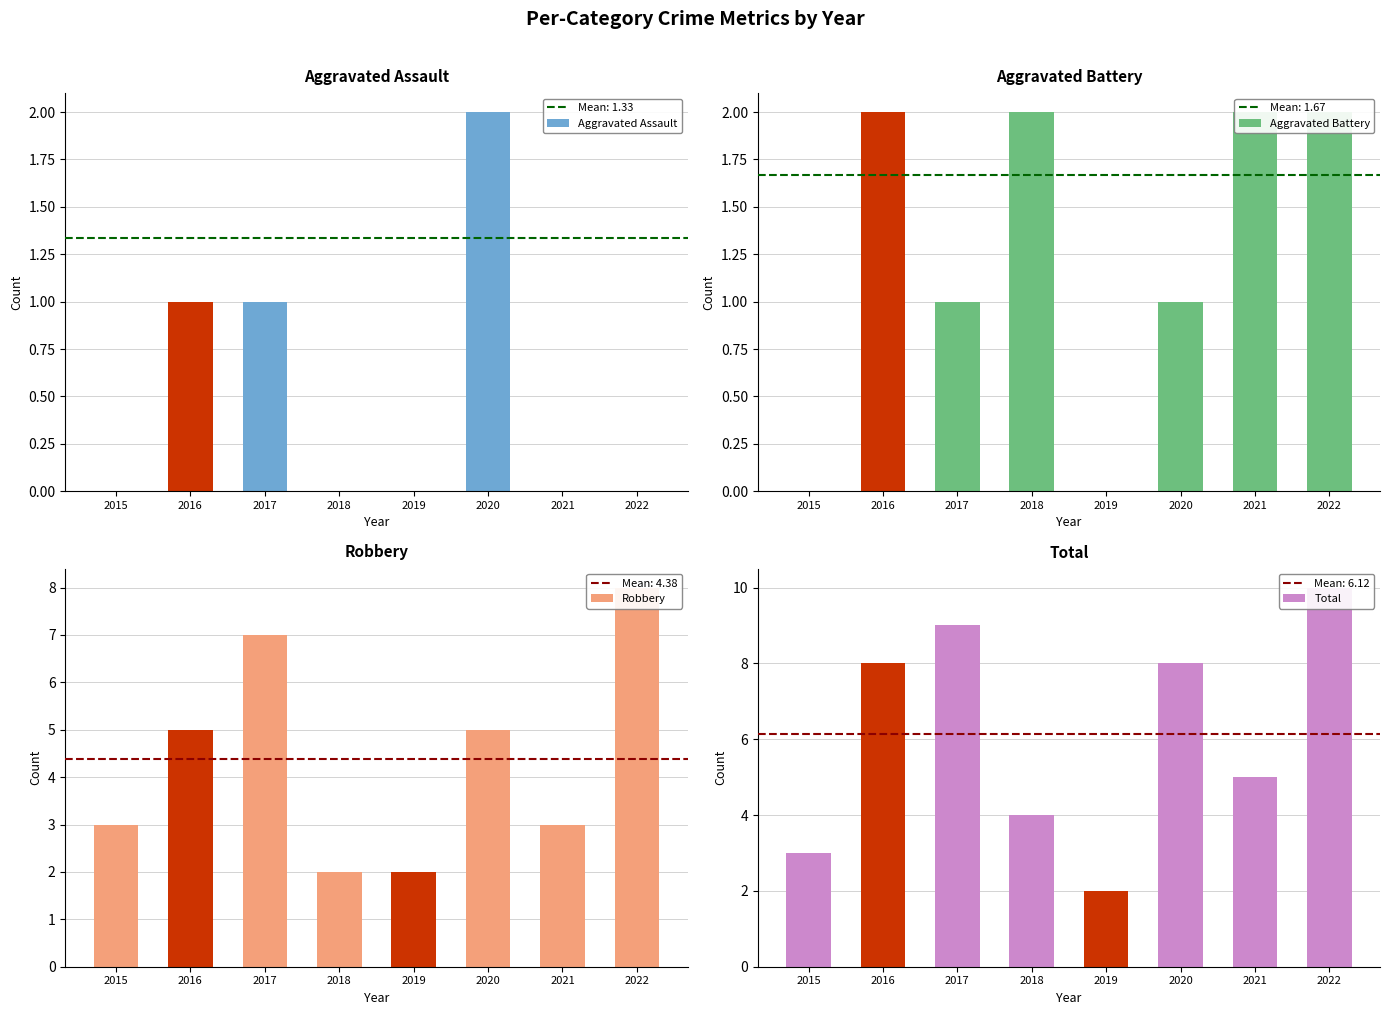

What is the sum of all Total values?

49